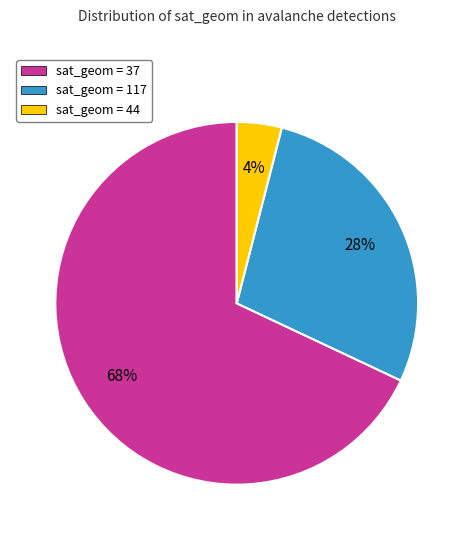

True or false: sat_geom = 117 accounts for 28% of the total.

True